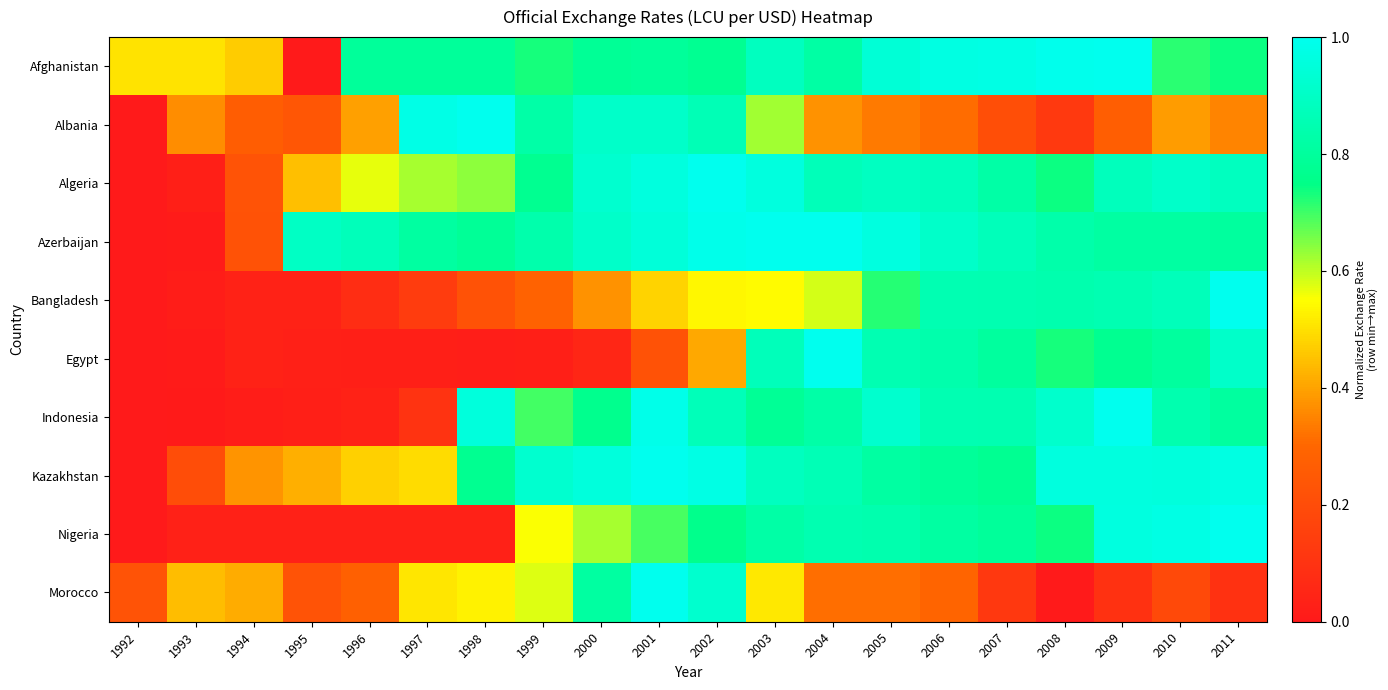

Which category has the lowest value across all series?

1995